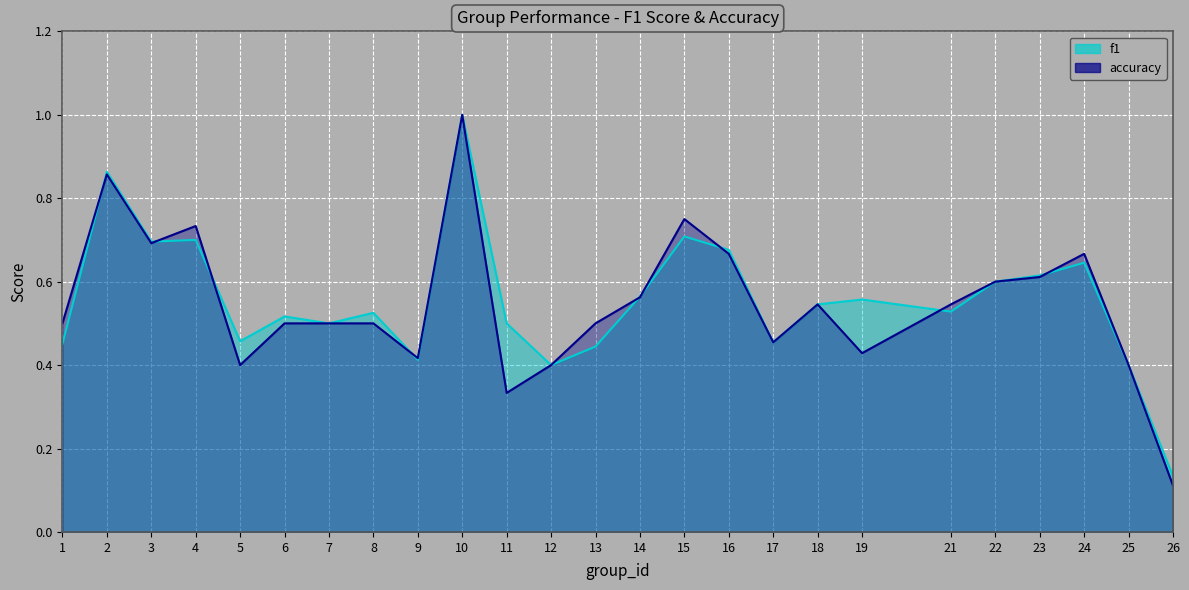

At which category does f1 reach its first local peak?

2